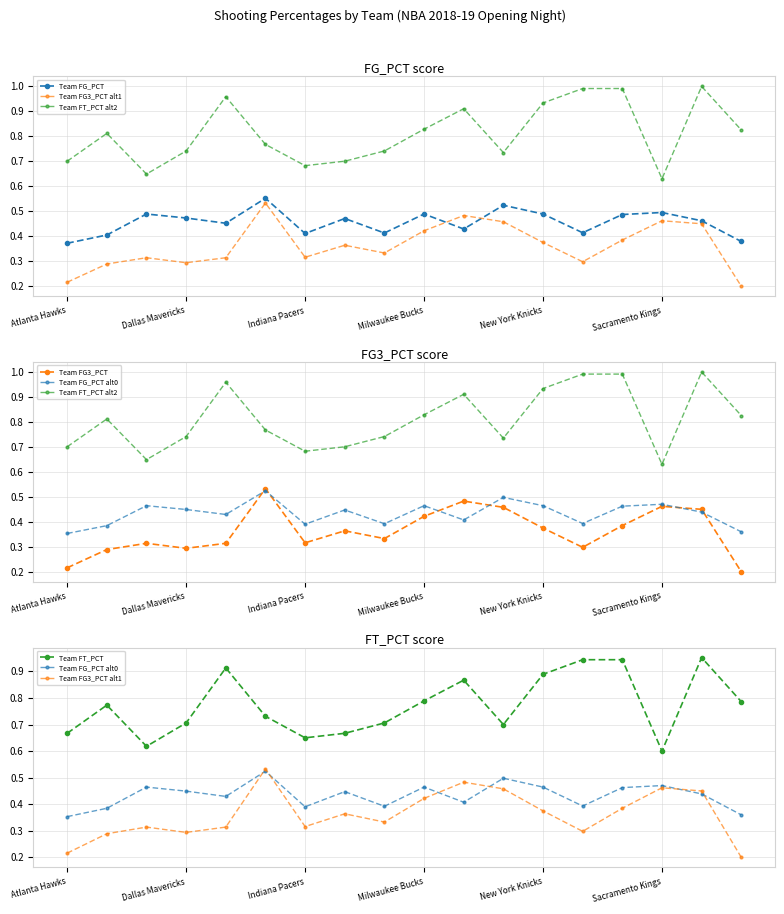

In Team FG_PCT alt0, how many points are lower than both neighbors (excluding endpoints)?

5